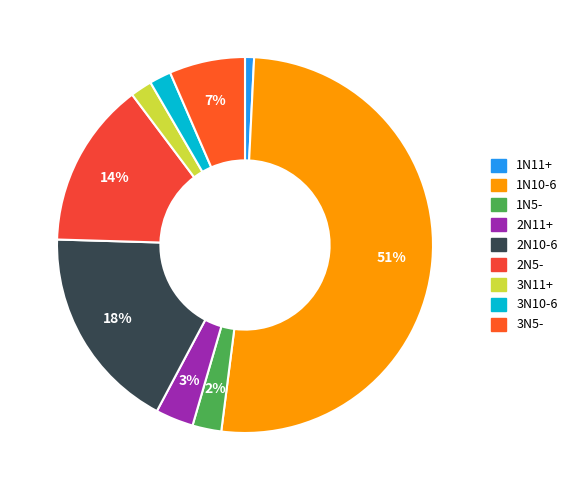

What is the smallest slice in the pie chart?

1N11+